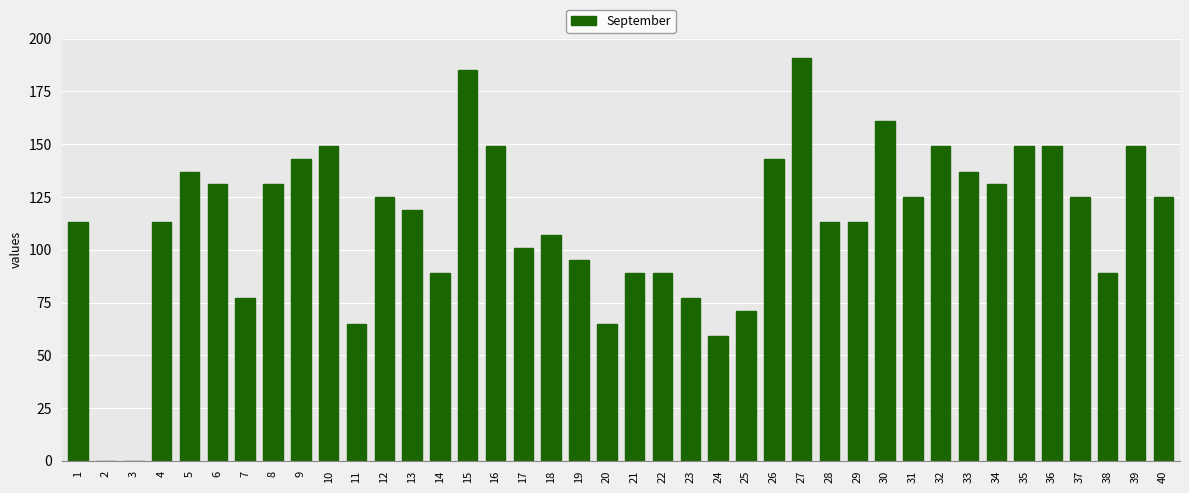

The chart shows a value of 139 at 22. True or false?

False